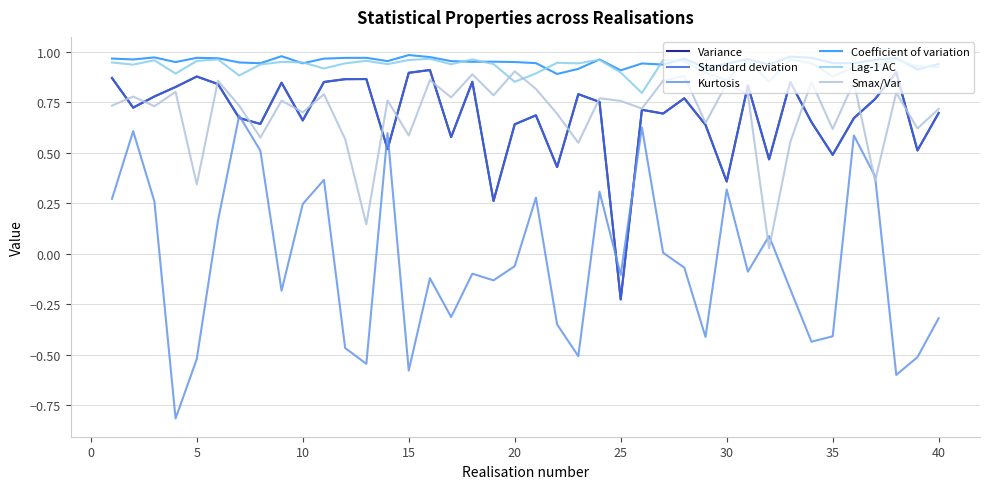

Which series has the largest range (max minus min)?

Kurtosis